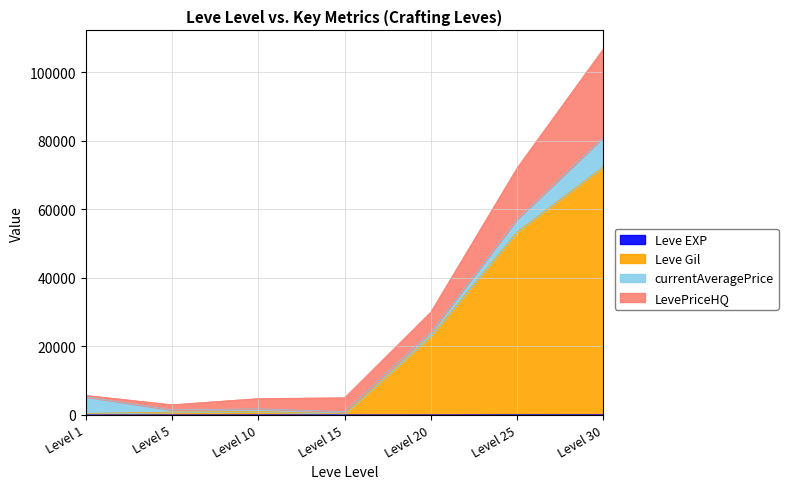

At which category is the sum across all series the highest?

Level 30